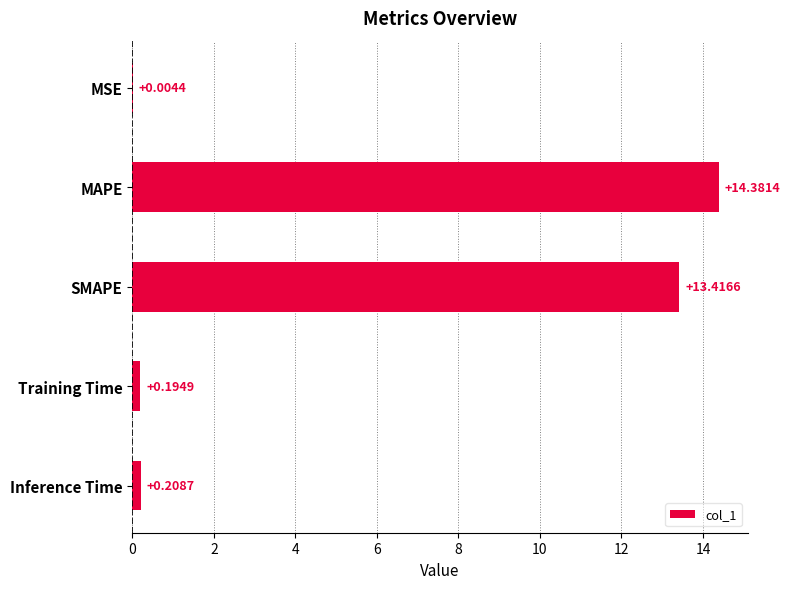

What is the change in value from SMAPE to Training Time?

-13.2